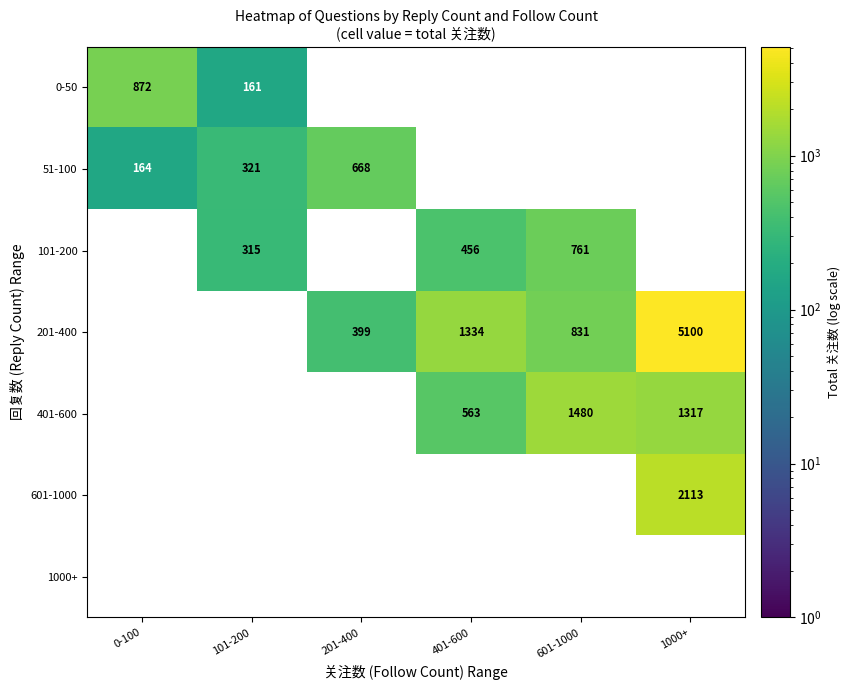

What is the difference between the 101-200 values at 401-600 and 601-1000?

305